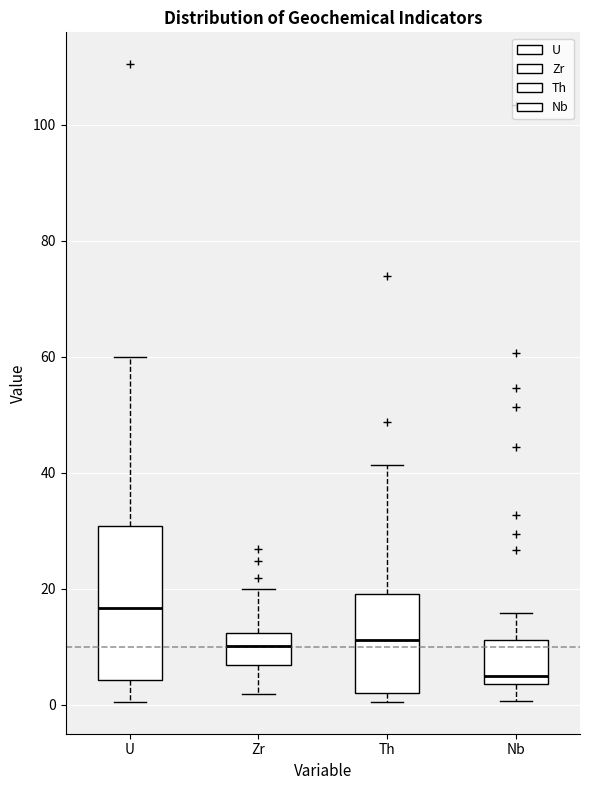

Comparing the boxes themselves (not the whiskers), which one is the tallest?

U